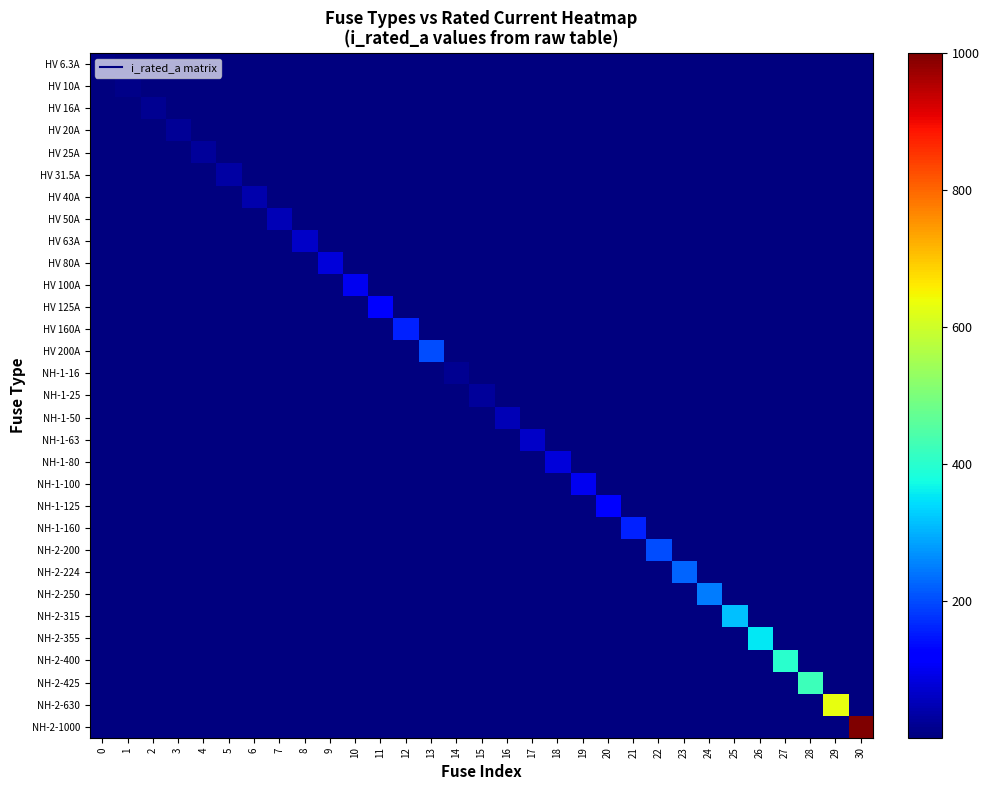

At how many categories does at least one series exceed 201?

8